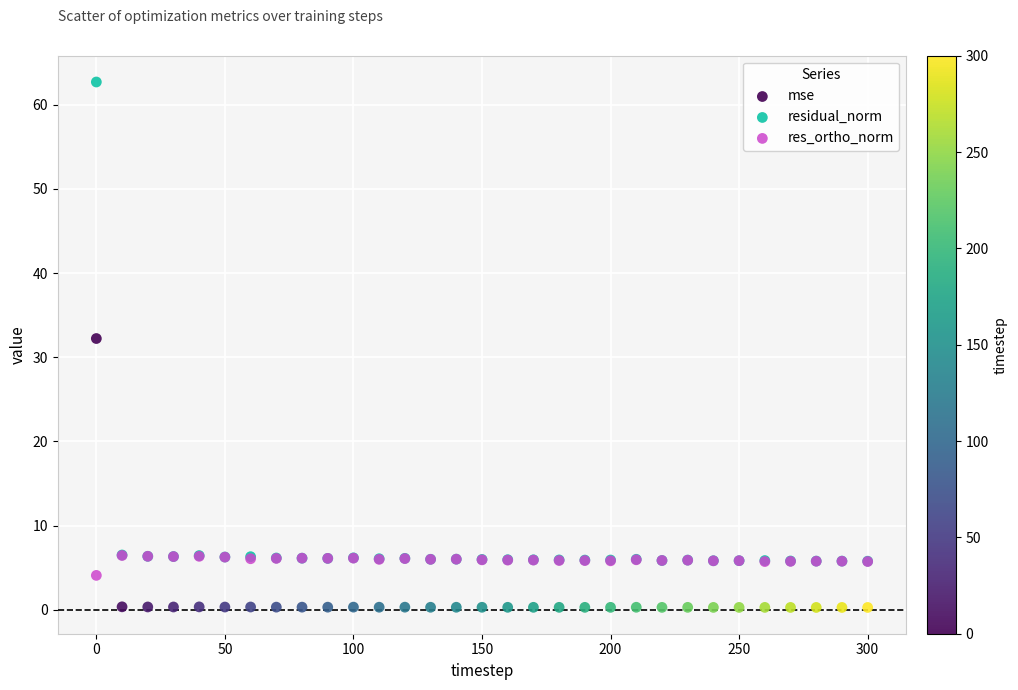

Across all series, what Y value is closest to 31?

32.2